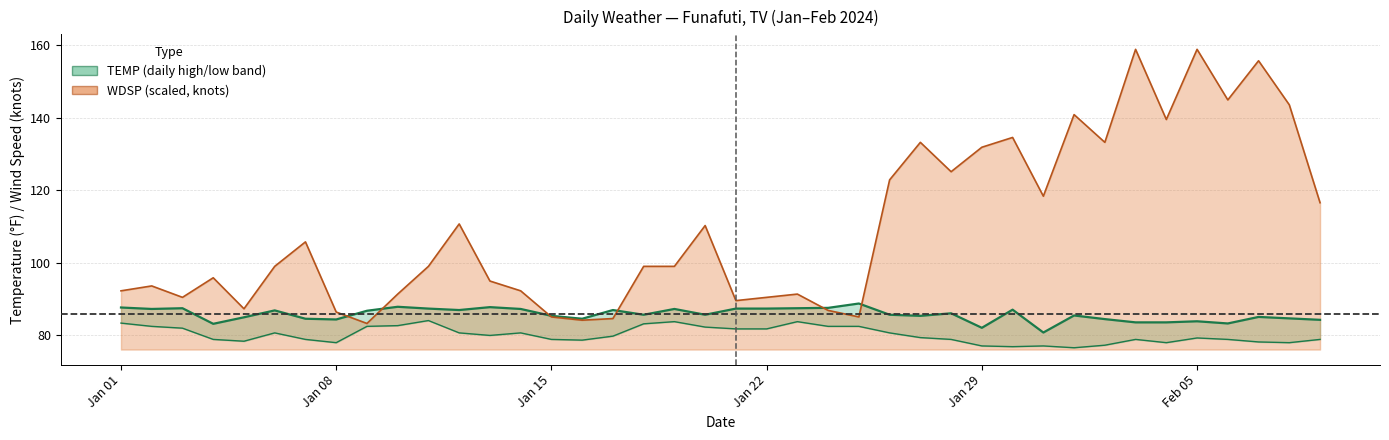

Does the chart have visible grid lines?

Yes